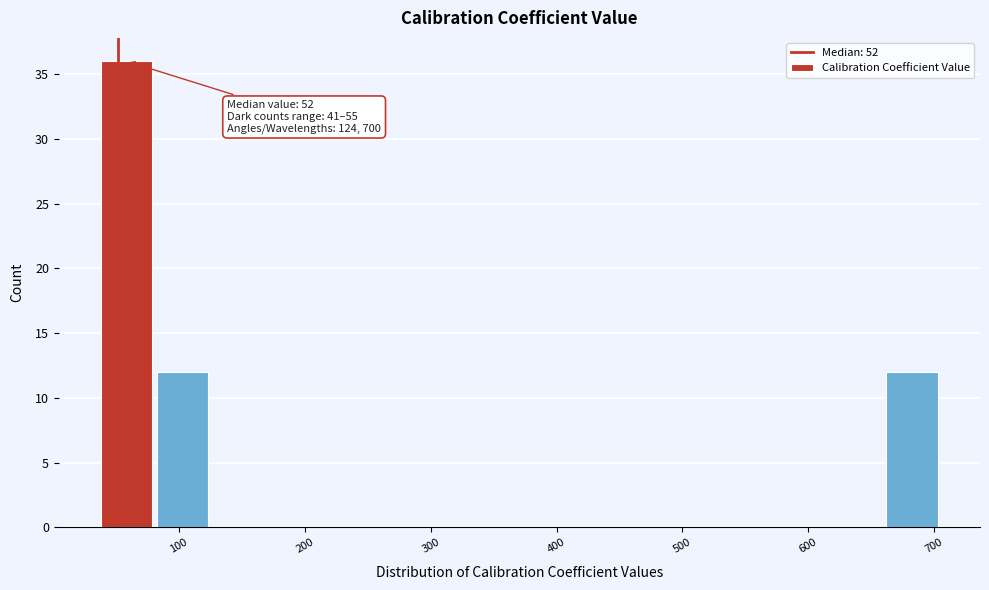

Over which range of the x-axis is the bar tallest?

40 to 80